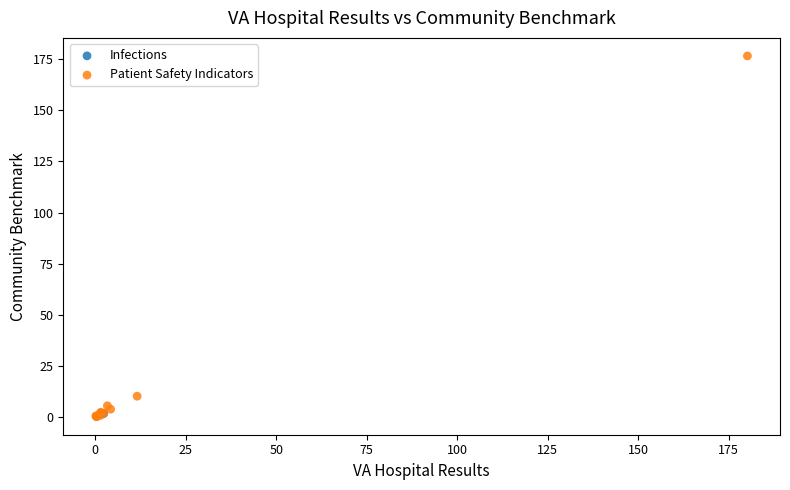

What are all the series names shown in the legend?

Infections, Patient Safety Indicators